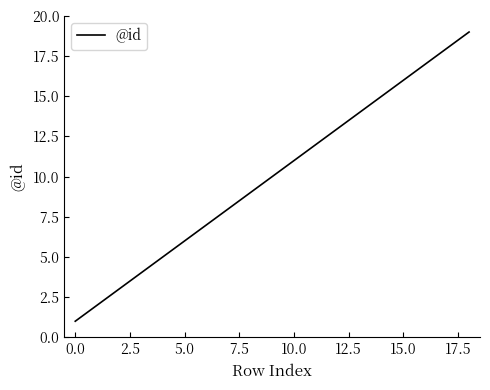

Count the number of data series in this chart.

1